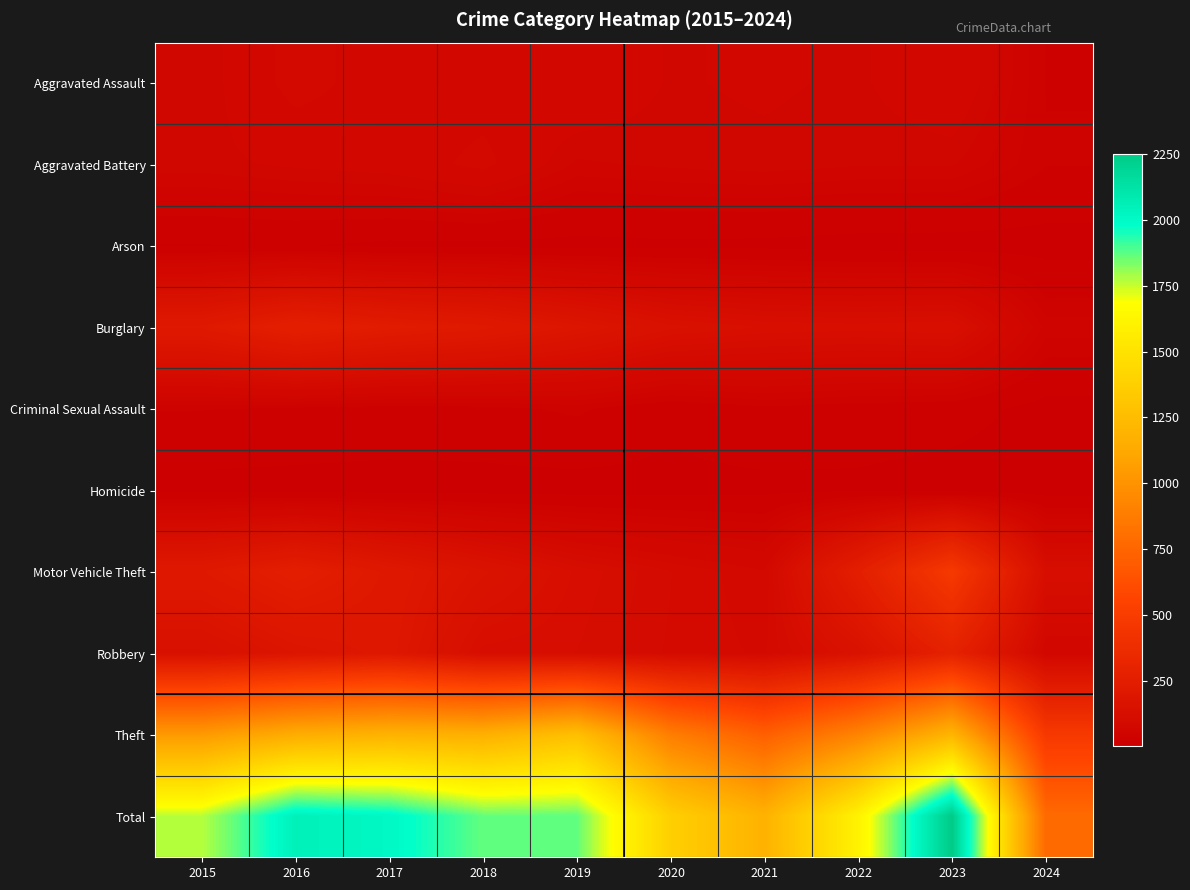

At which category is the sum across all series the highest?

2023